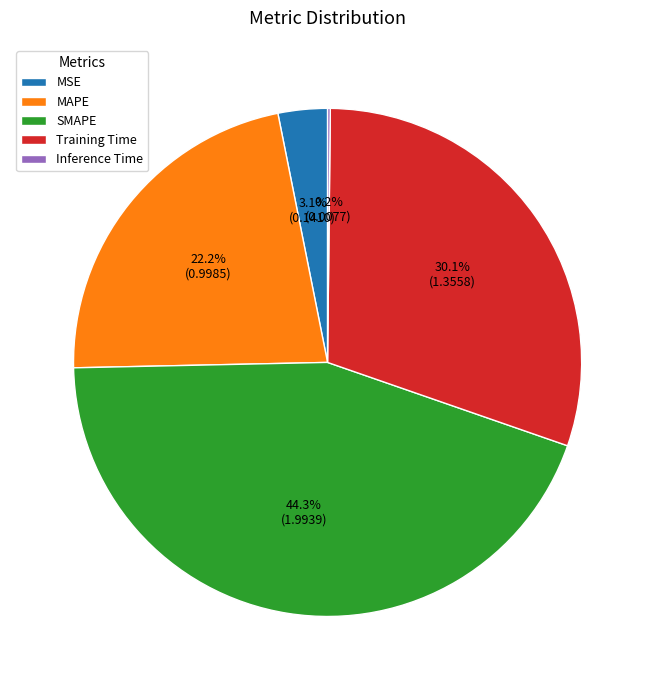

Does Training Time account for over 50% of the chart?

No